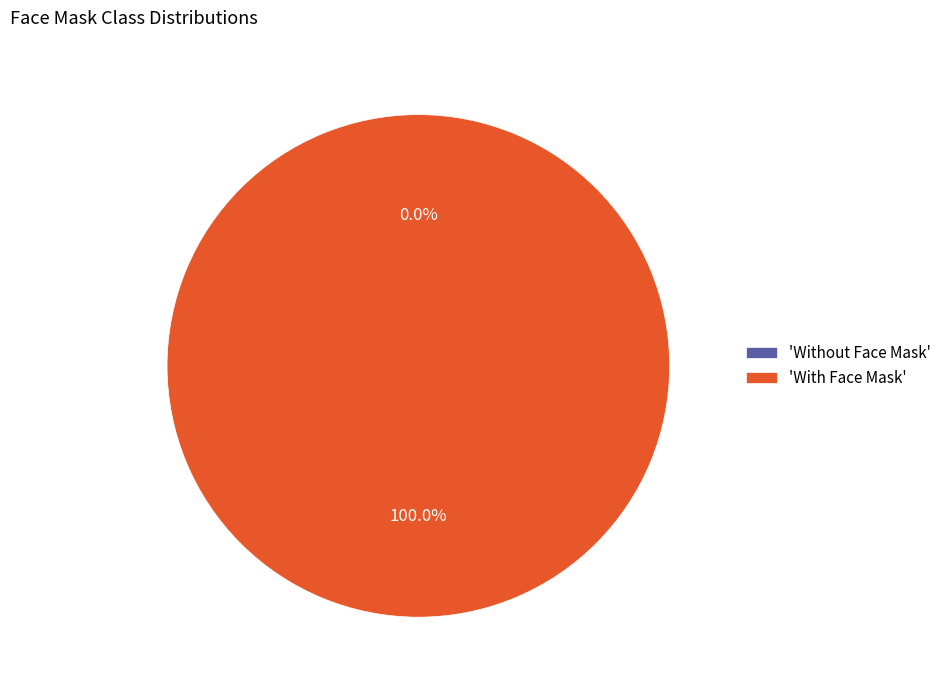

True or false: Without Face Mask accounts for 0% of the total.

True